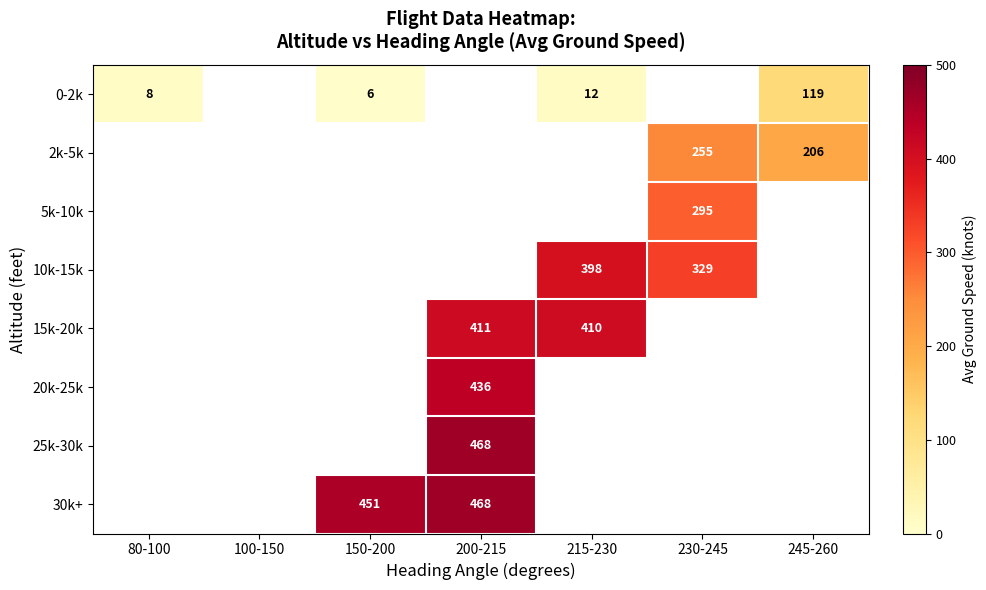

True or false: 0-2k has a value of 119 at 245-260.

True